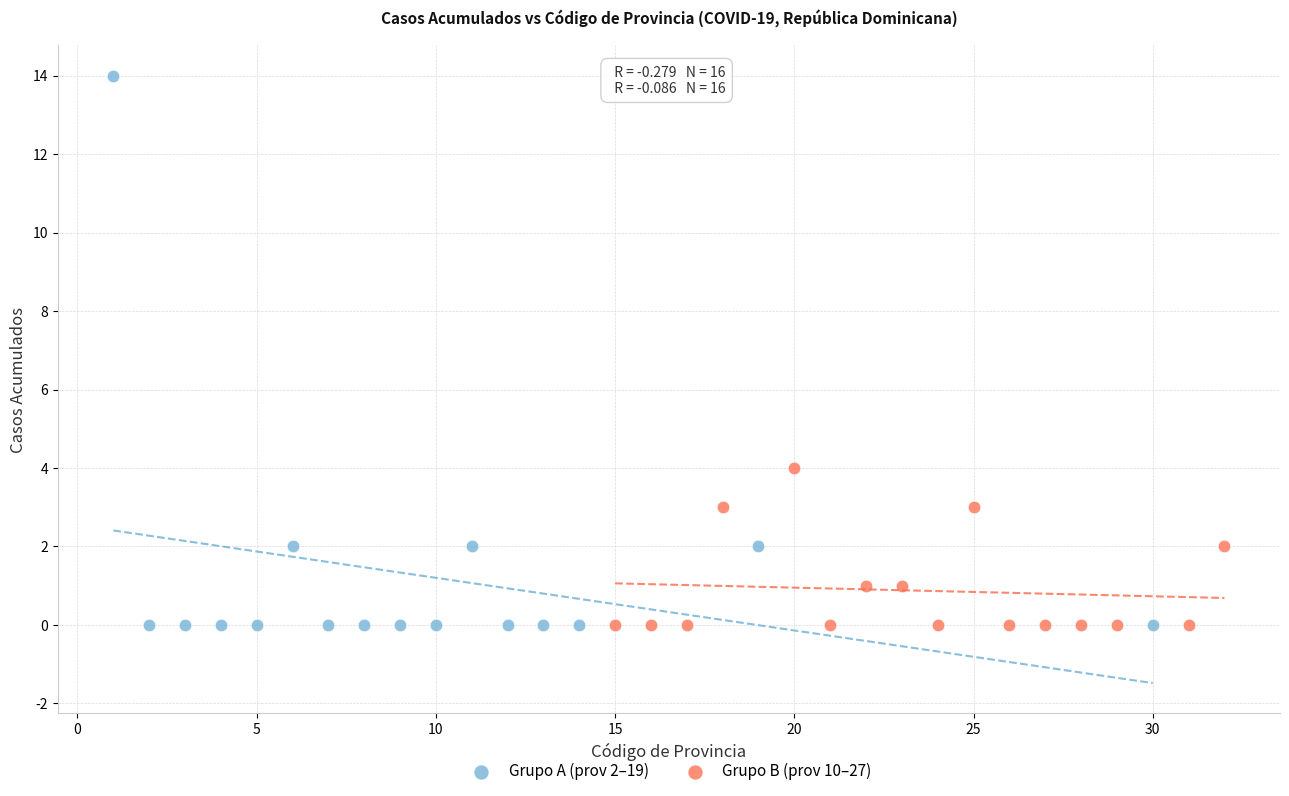

Which series has the largest Y range (max minus min)?

Grupo A (prov 2–19)